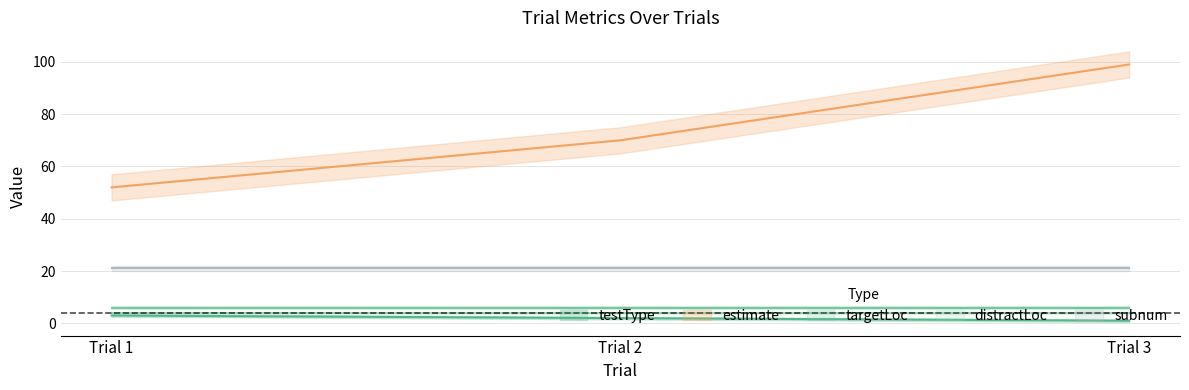

Which series has the largest range (max minus min)?

estimate